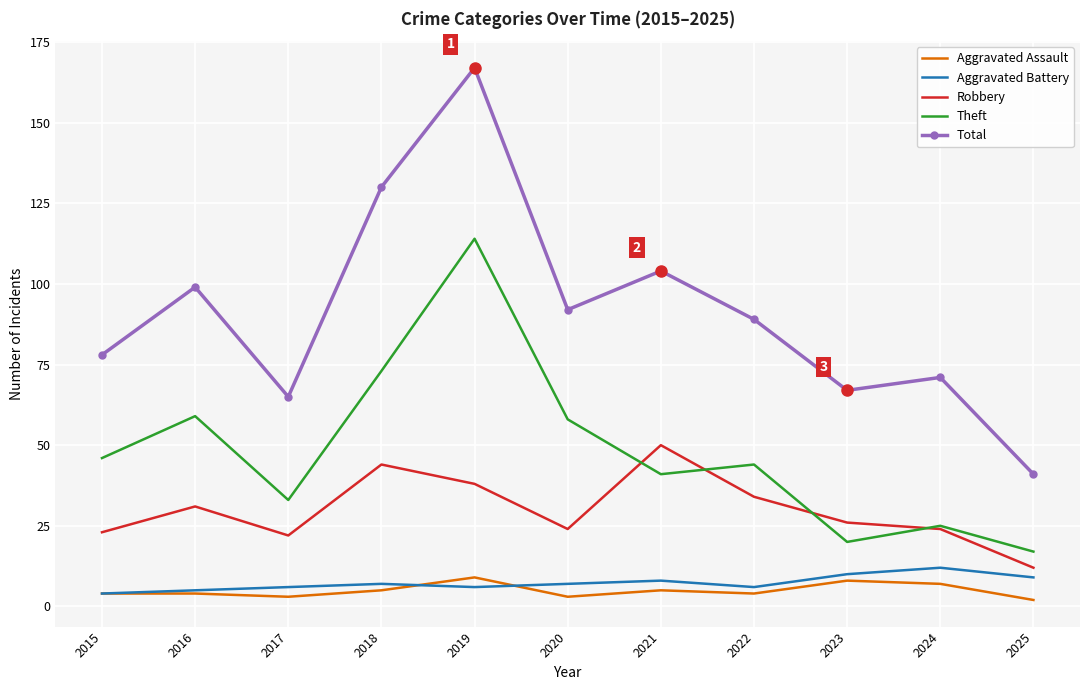

What is the sum of the Aggravated Assault values at 2019 and 2023?

17